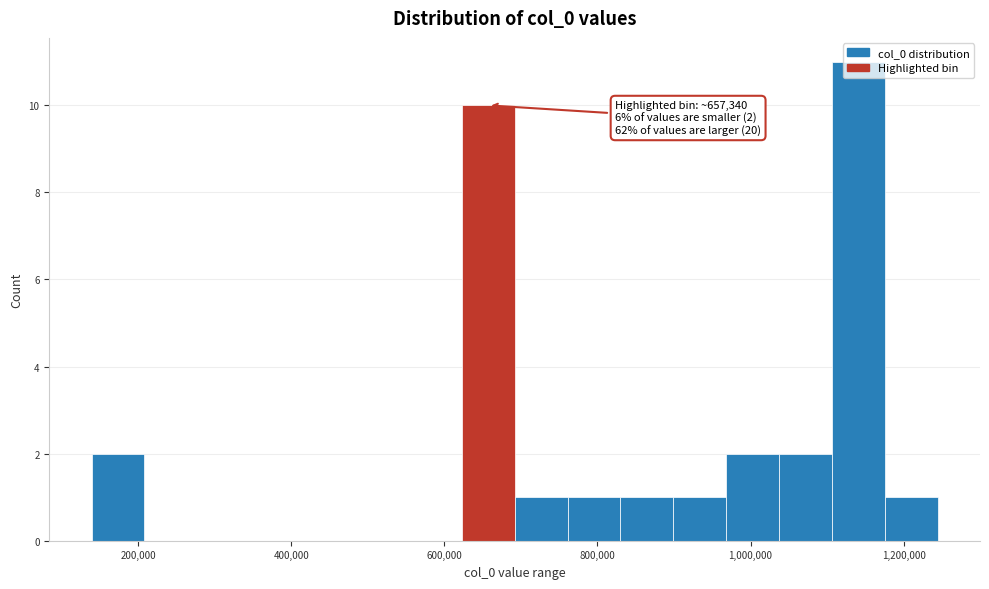

Around what value on the x-axis is the tallest bar? Give the approximate position of its centre, as read against the axis.

1140000